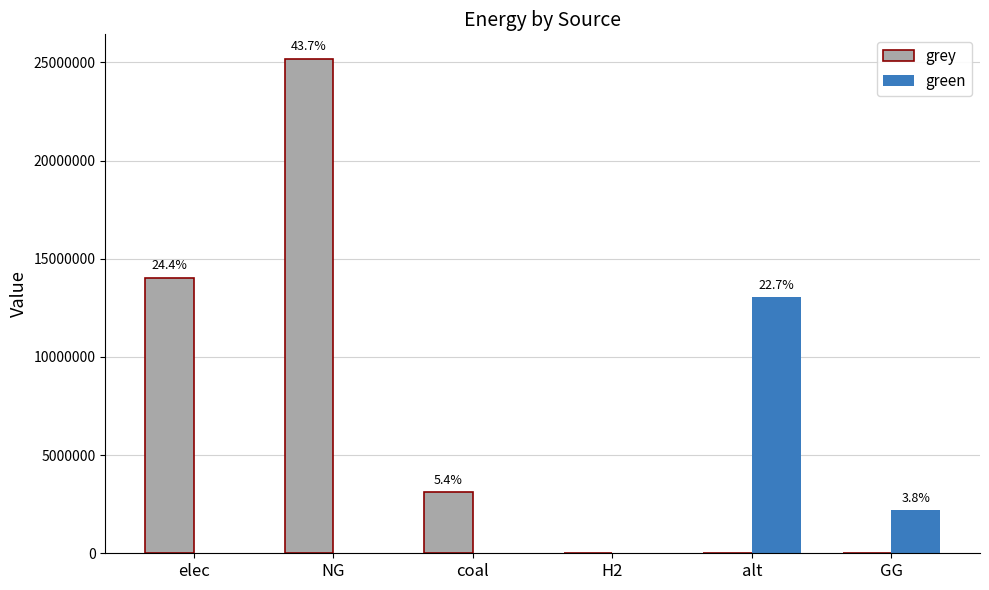

At which category does the chart reach its peak across all series?

NG